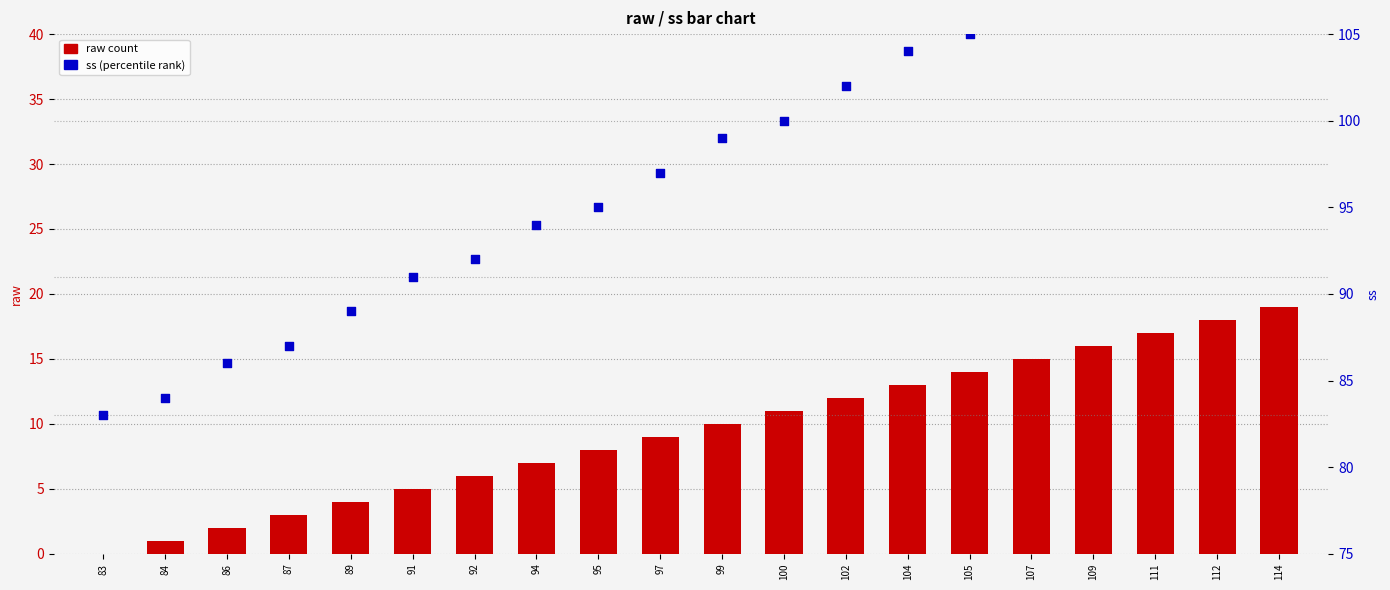

Which series has the largest Y range (max minus min)?

ss